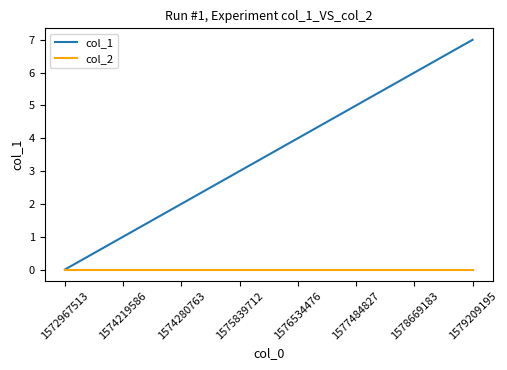

The value of col_2 at 1575839712 is 0. True or false?

True